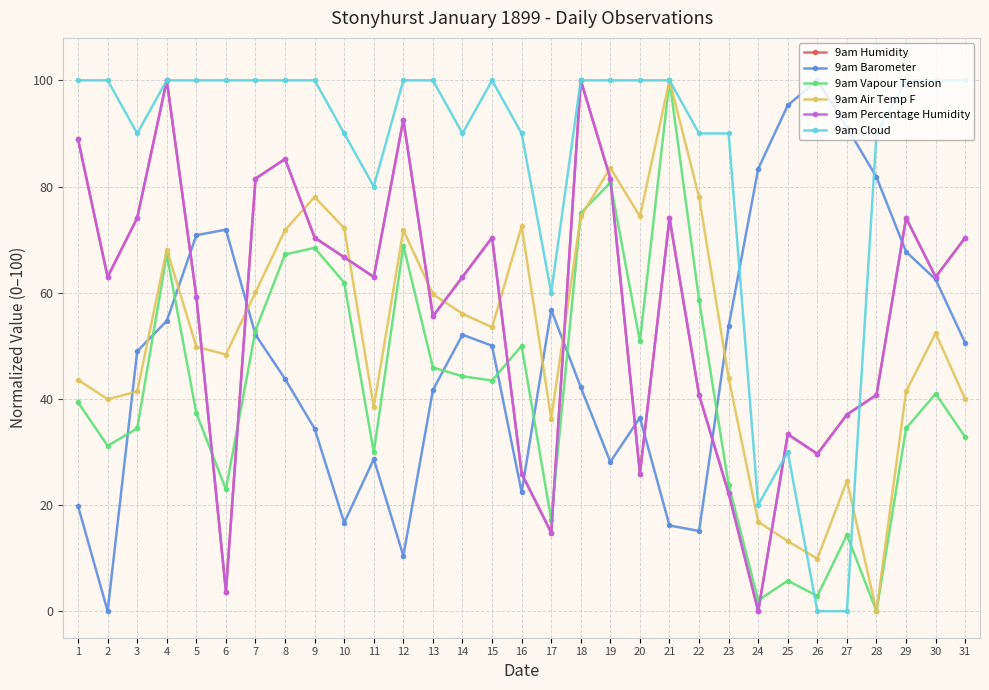

Is this an area chart (filled region under the line)?

No